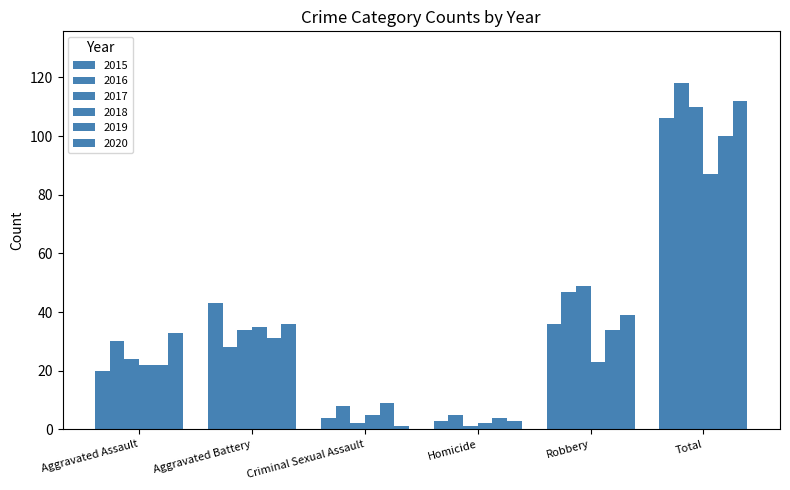

List the series in order of their peak value, highest first.

2016, 2020, 2017, 2015, 2019, 2018